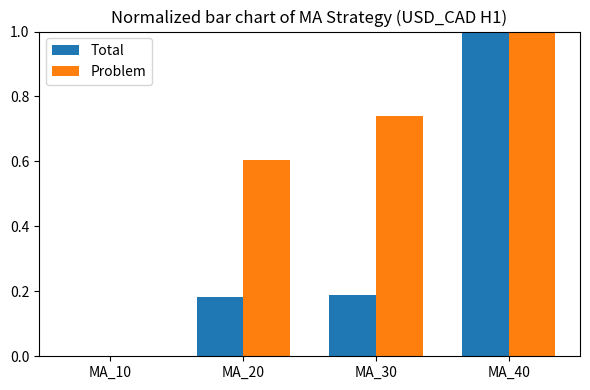

At which label does Problem reach its peak?

MA_40